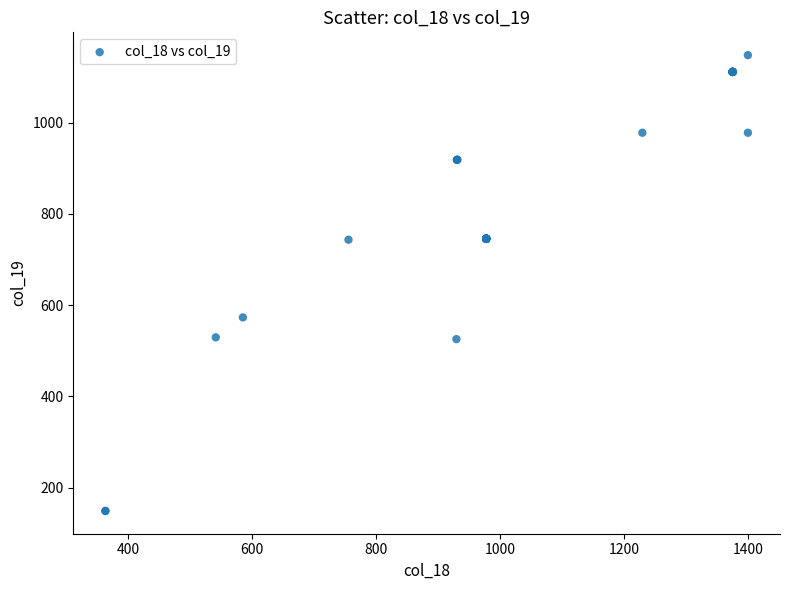

What Y value in the scatter plot is closest to 648?

573.1